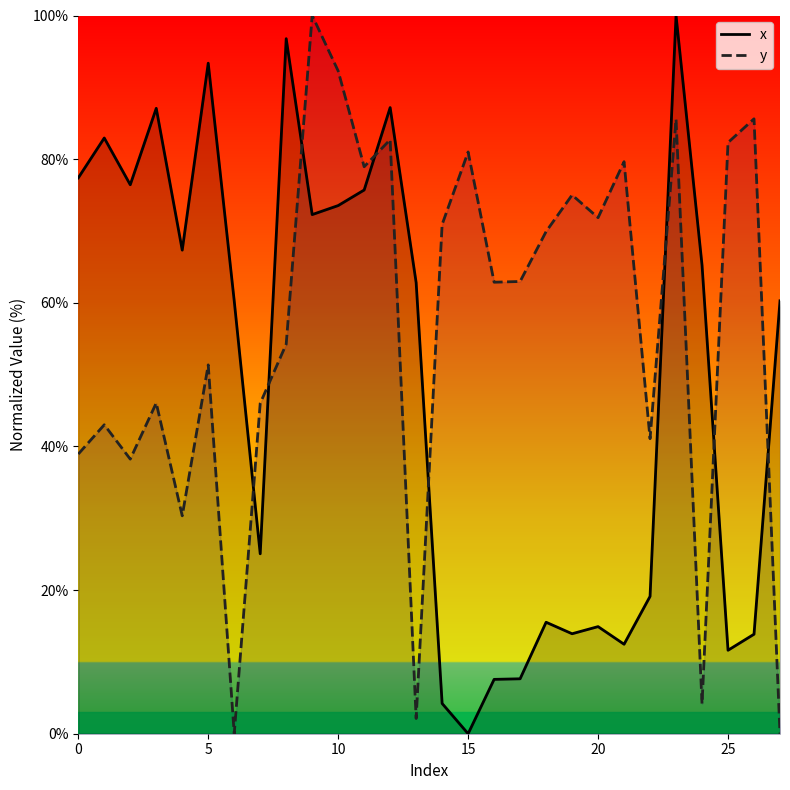

How many lines are shown in the chart?

2